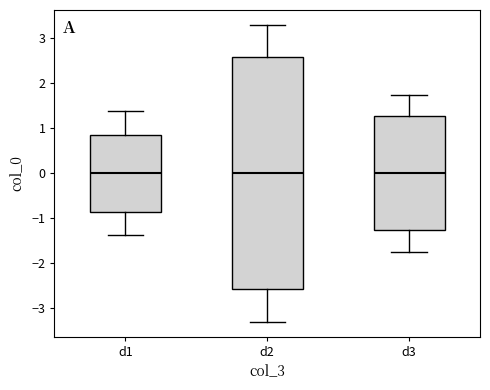

Reading left to right, read every box against the y-axis: the position of its median line, the range the box covers, and the ends of its whiskers. The values are not printed on the chart, so give them approximately, as read against the axis.

d1: median 0.0, box -0.9 to 0.9, whiskers -1.4 to 1.4
d2: median 0.0, box -2.6 to 2.6, whiskers -3.3 to 3.3
d3: median 0.0, box -1.3 to 1.3, whiskers -1.7 to 1.7